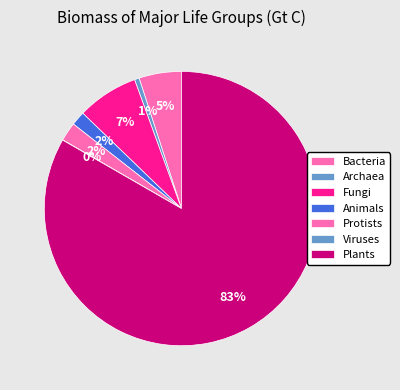

To the nearest percent, what is the difference between the Protists and Animals slice percentages?

1%